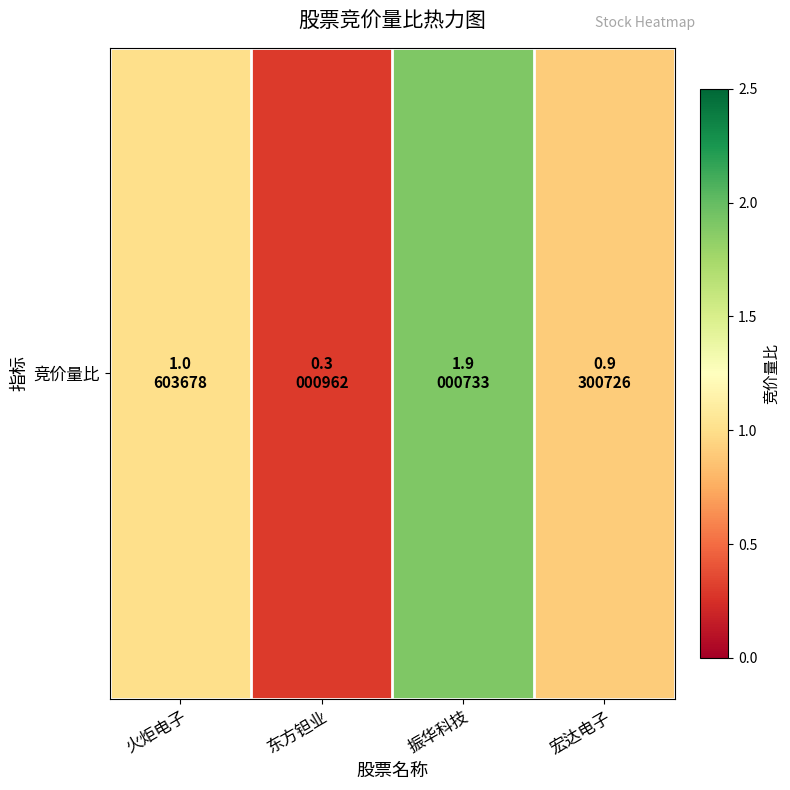

What is the ratio of the value at 宏达电子 to the value at 火炬电子?

0.9